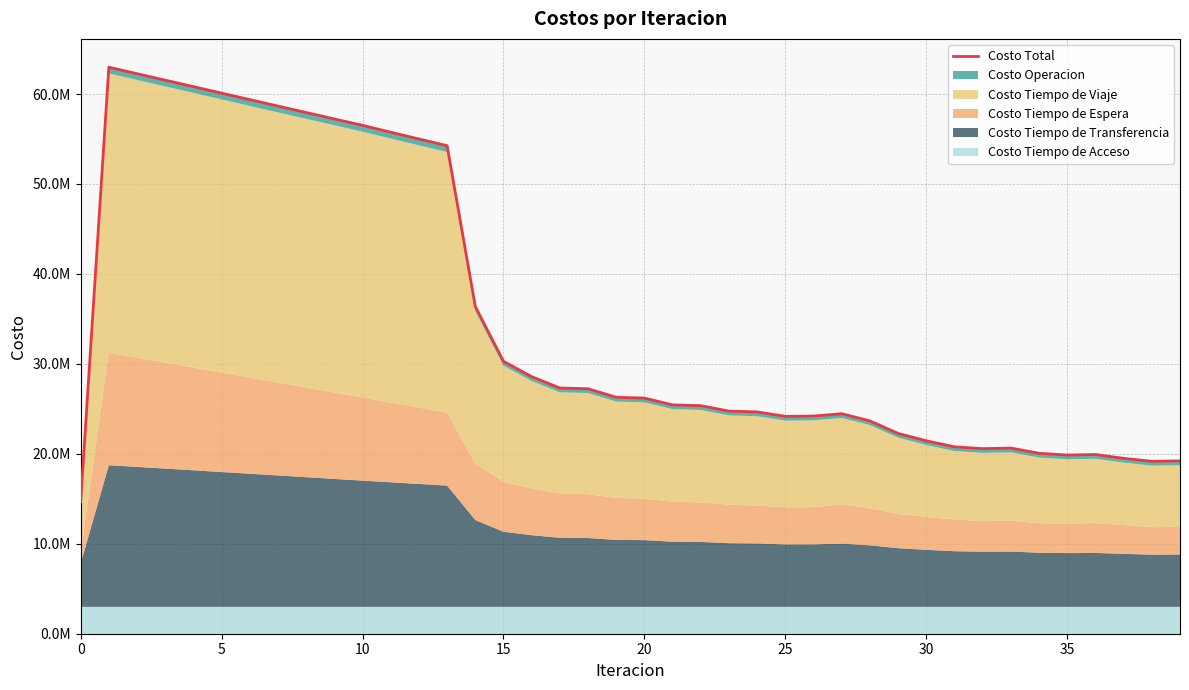

What is the minimum value shown in the chart?

14677534.1